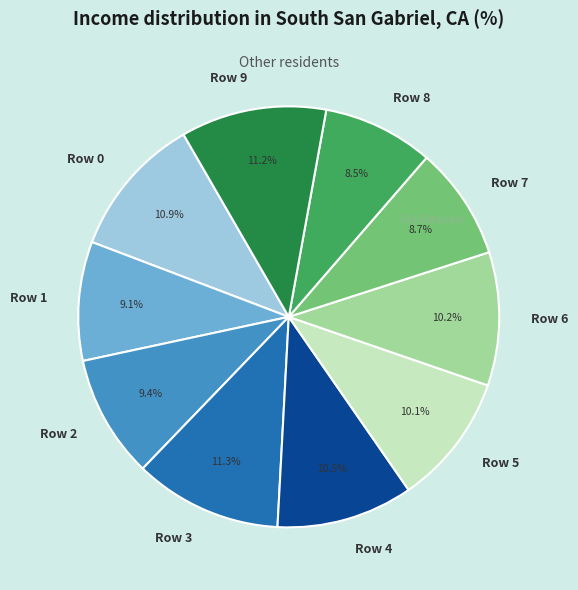

True or false: Row 4 accounts for 1% of the total.

False